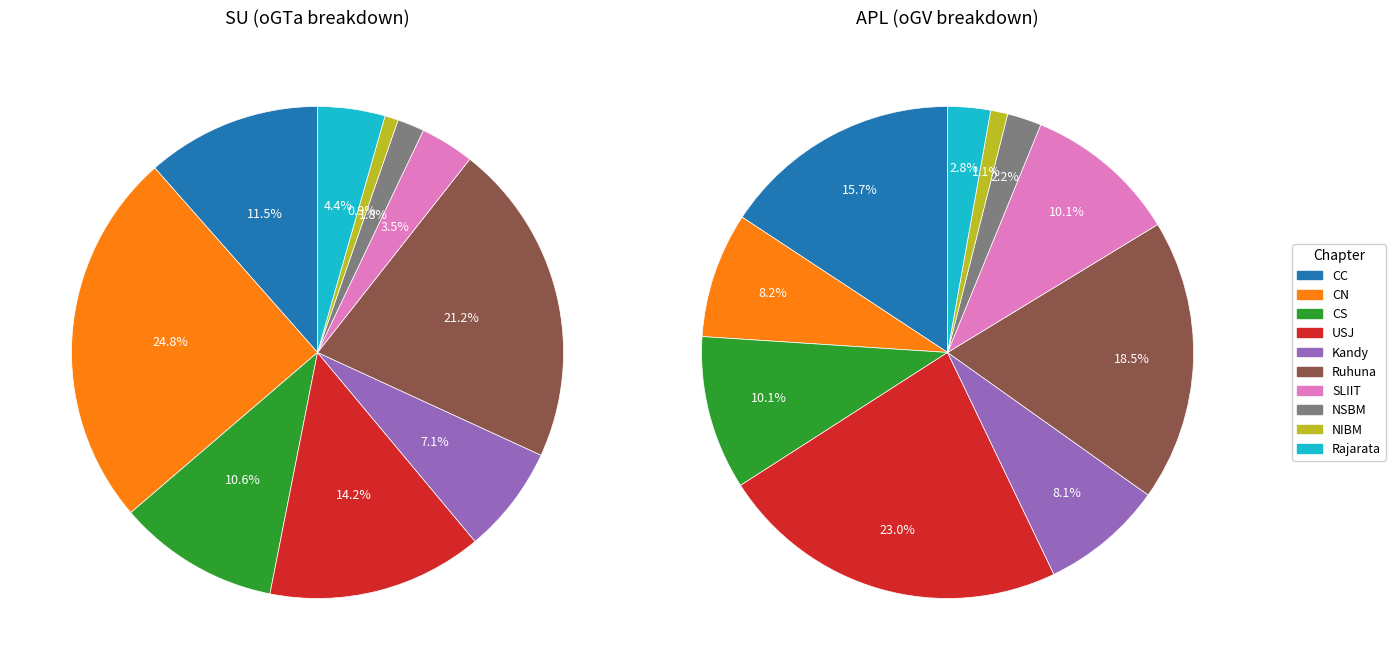

Does any single category account for the majority?

No